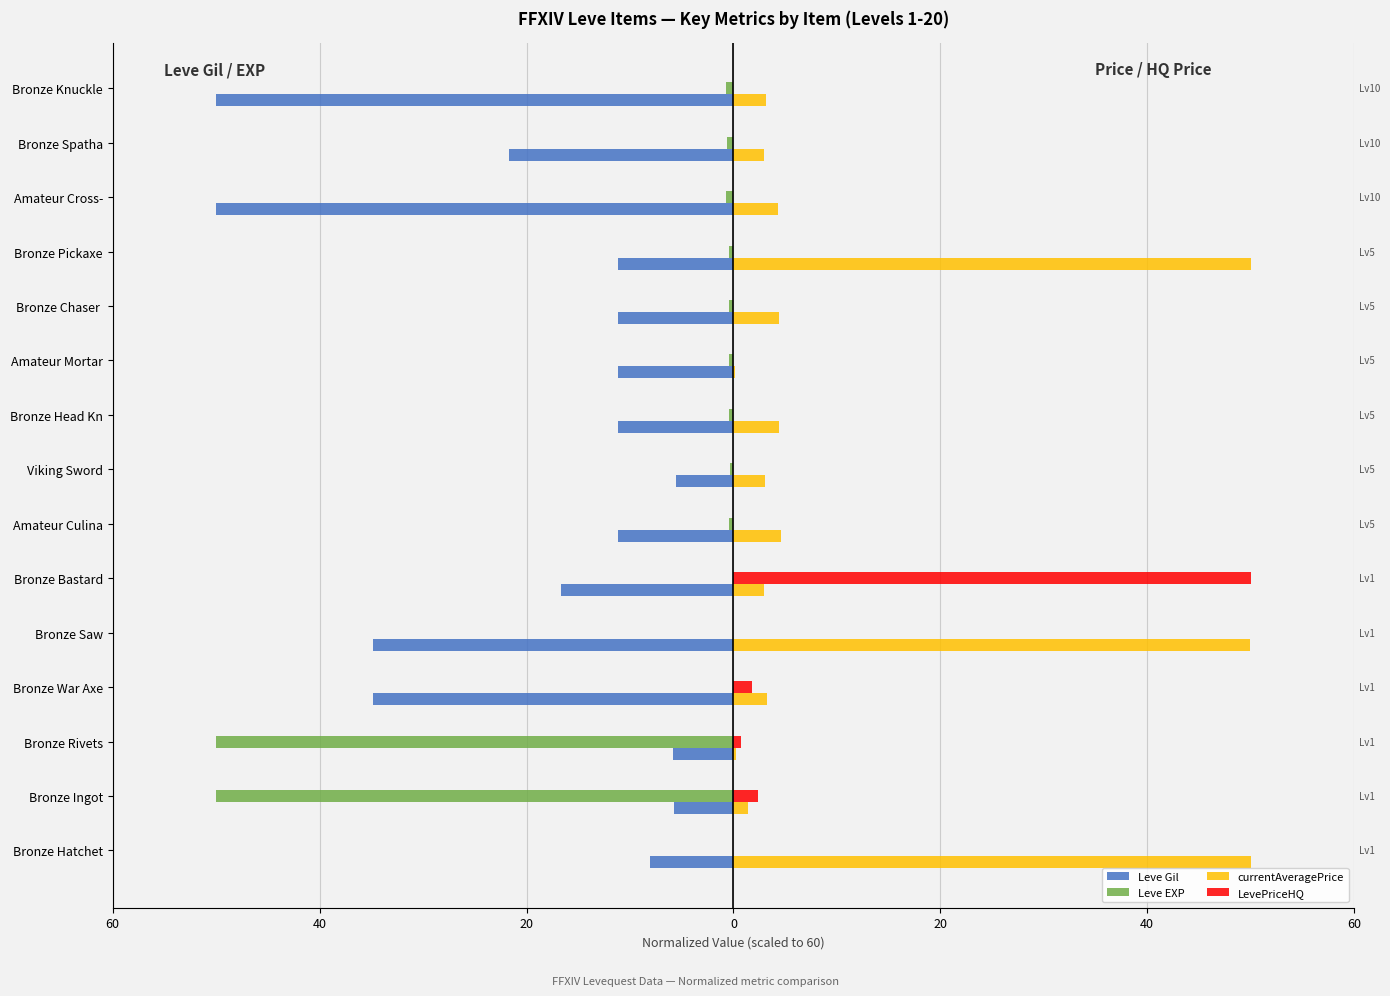

What are all the series names shown in the legend?

Leve Gil, Leve EXP, currentAveragePrice, LevePriceHQ